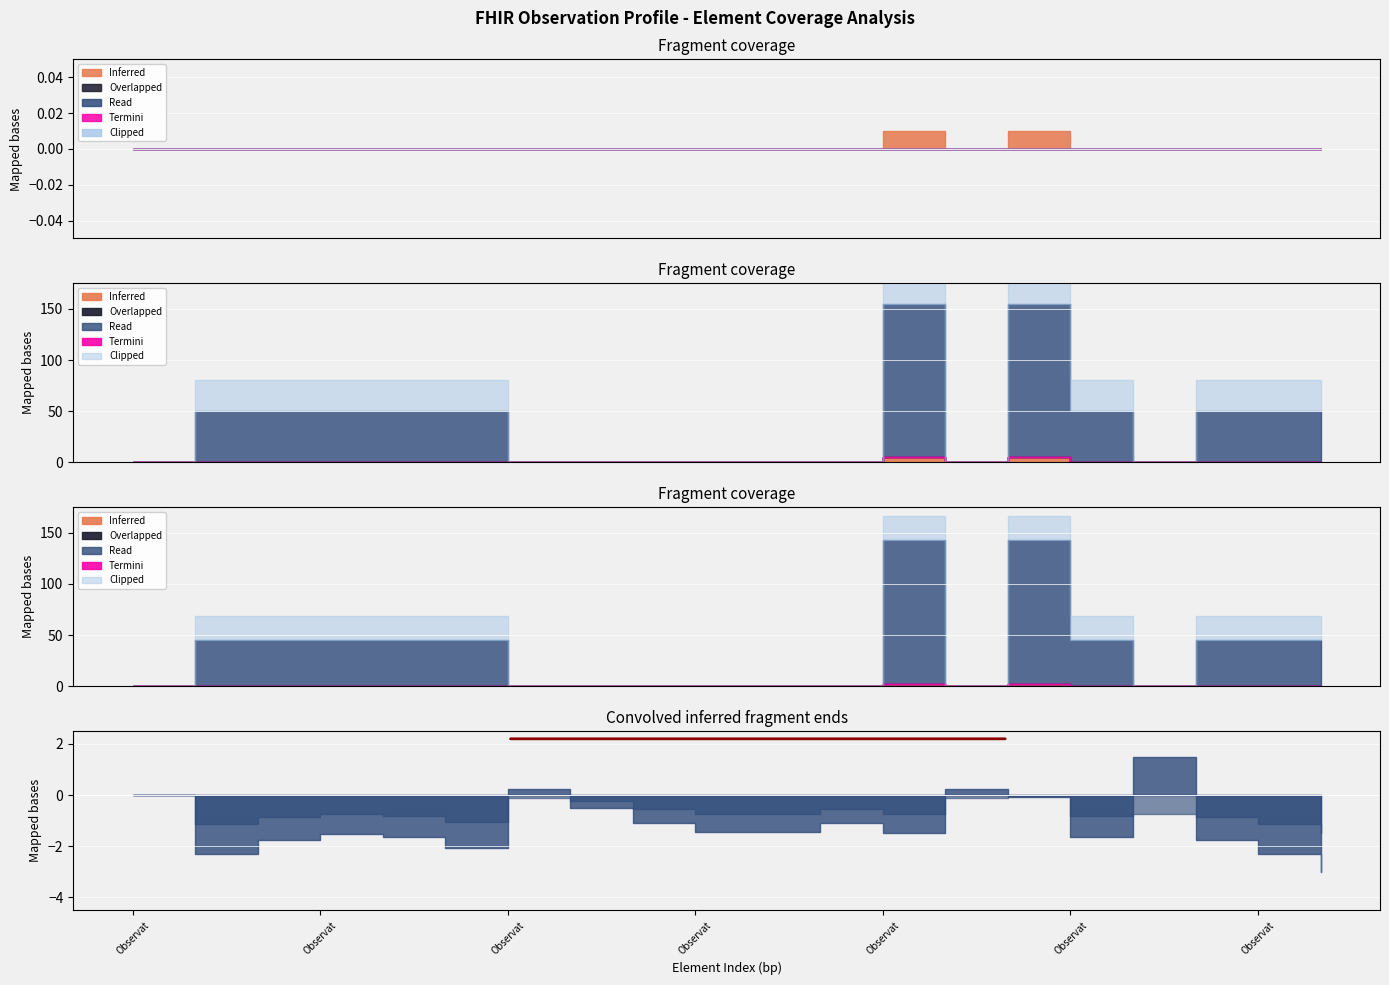

True or false: Inferred has a value of 0 at Observation.implicitRules.

False